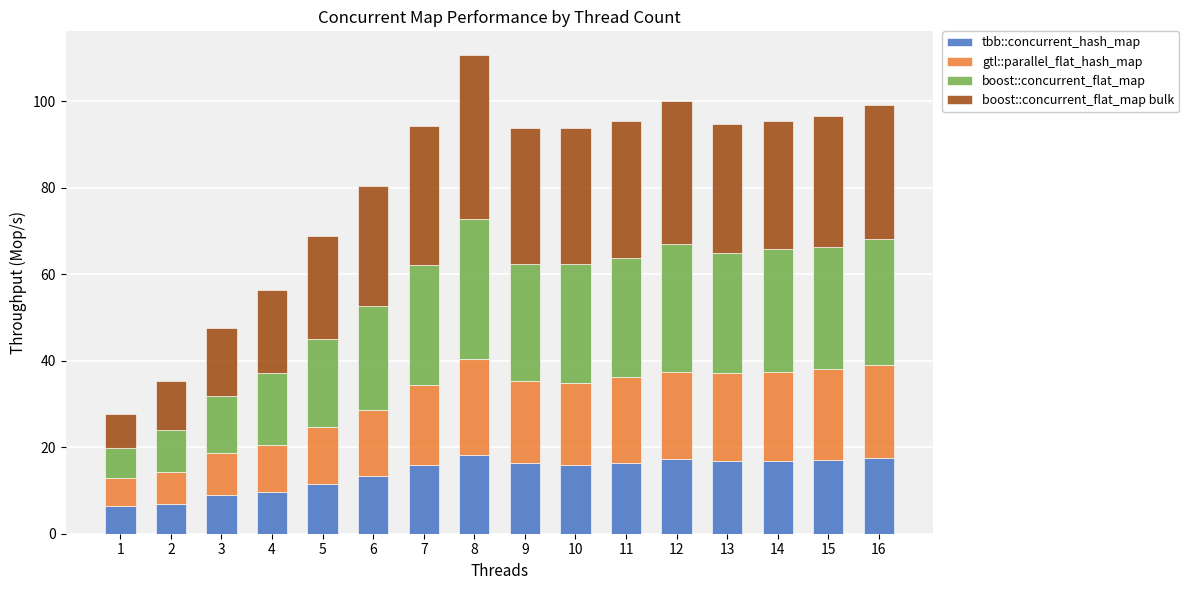

What is the lowest value of the tbb::concurrent_hash_map series?

6.4